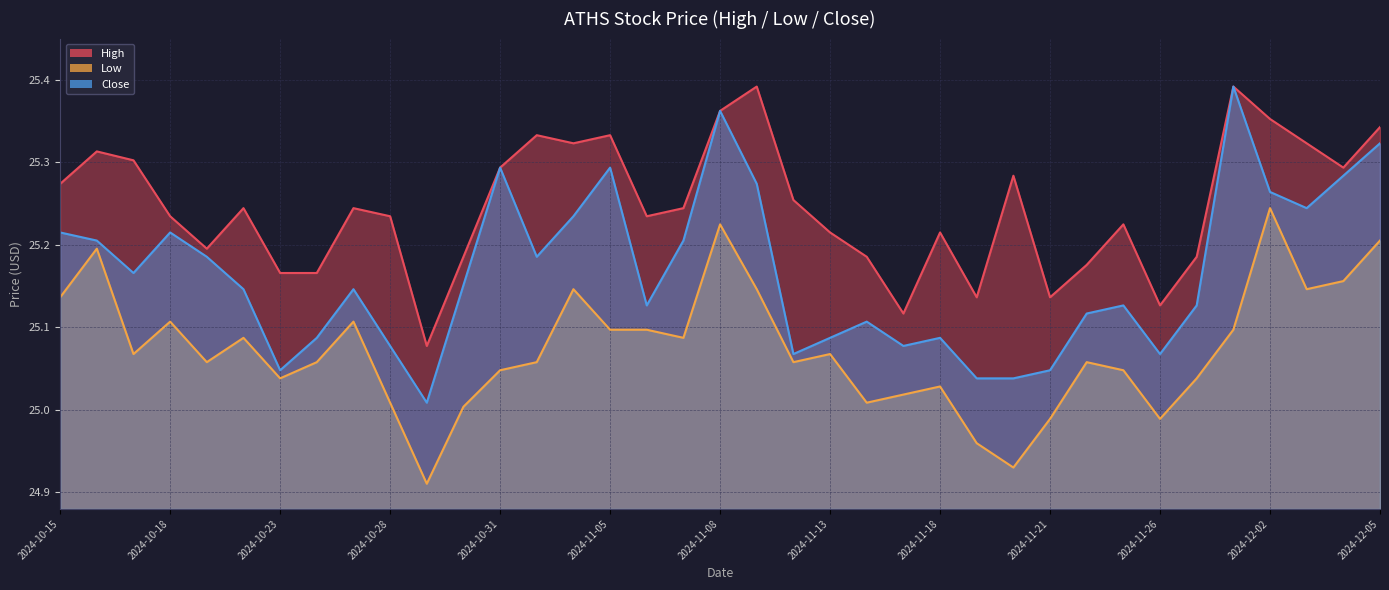

Between 2024-11-13 and 2024-11-25, which series saw the biggest shift?

Close